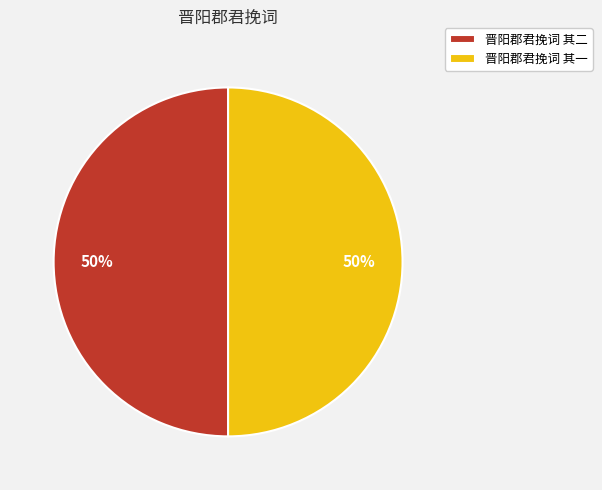

To the nearest percent, what is the combined percentage of 晋阳郡君挽词 其一 and 晋阳郡君挽词 其二?

100%